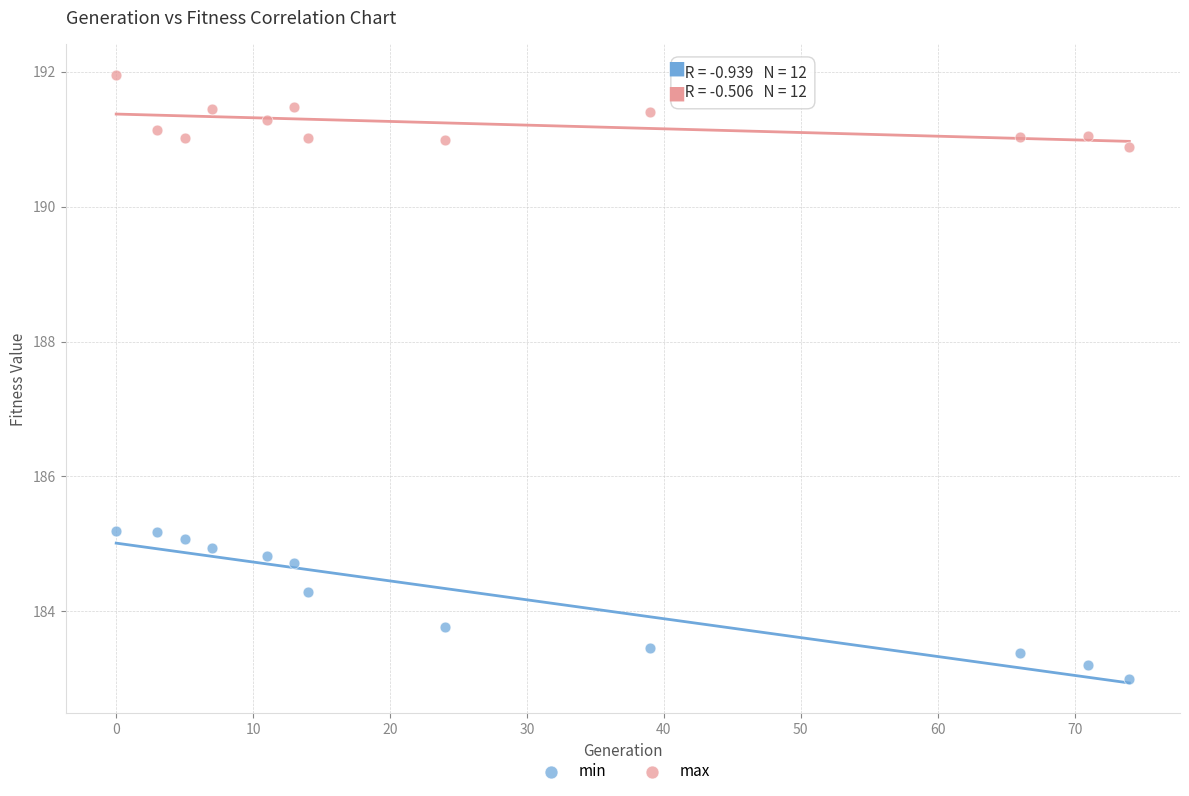

What are all the series names shown in the legend?

min, max